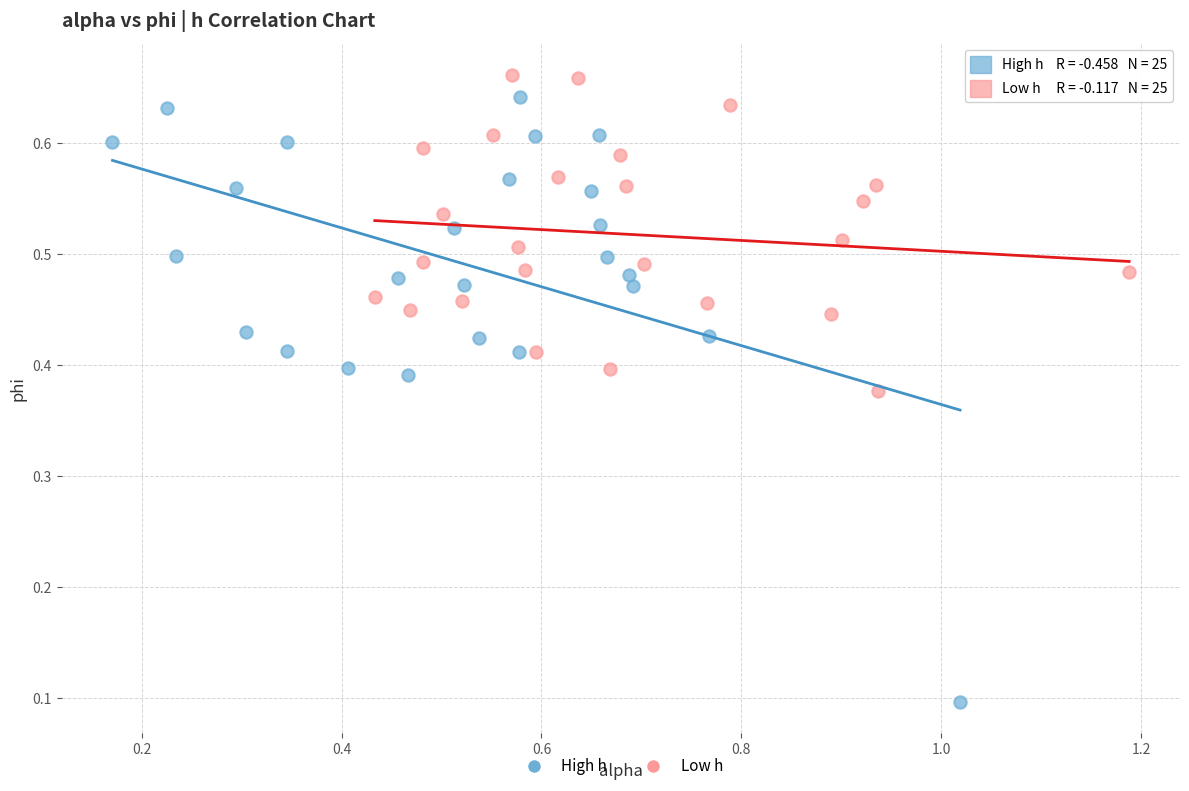

What are all the series names shown in the legend?

High h, Low h